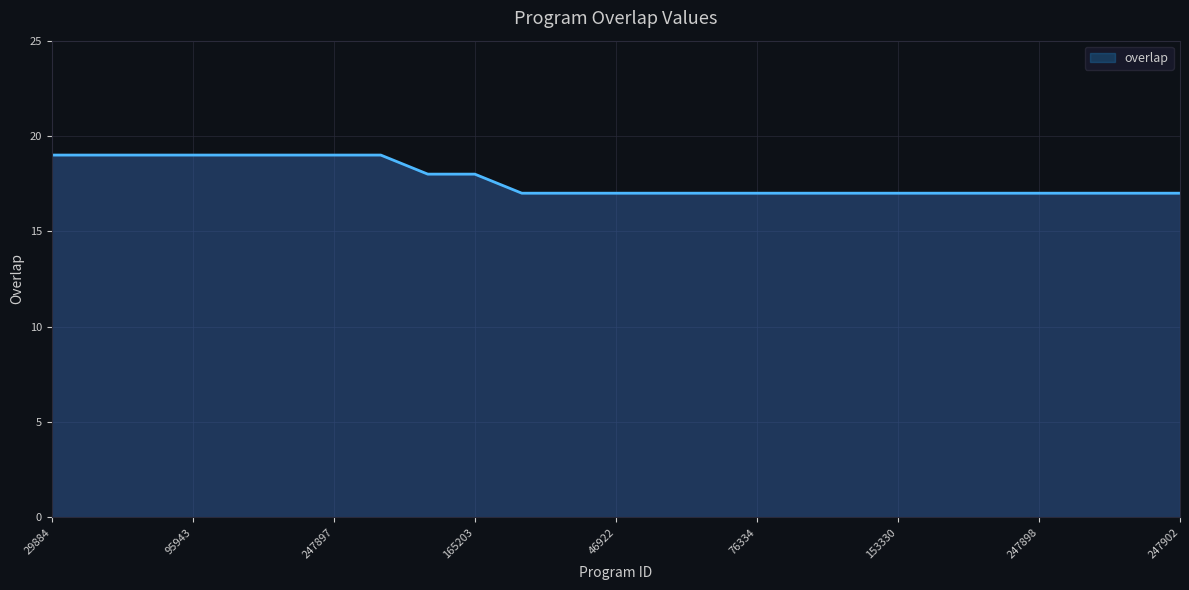

What is the sum of all values?

443